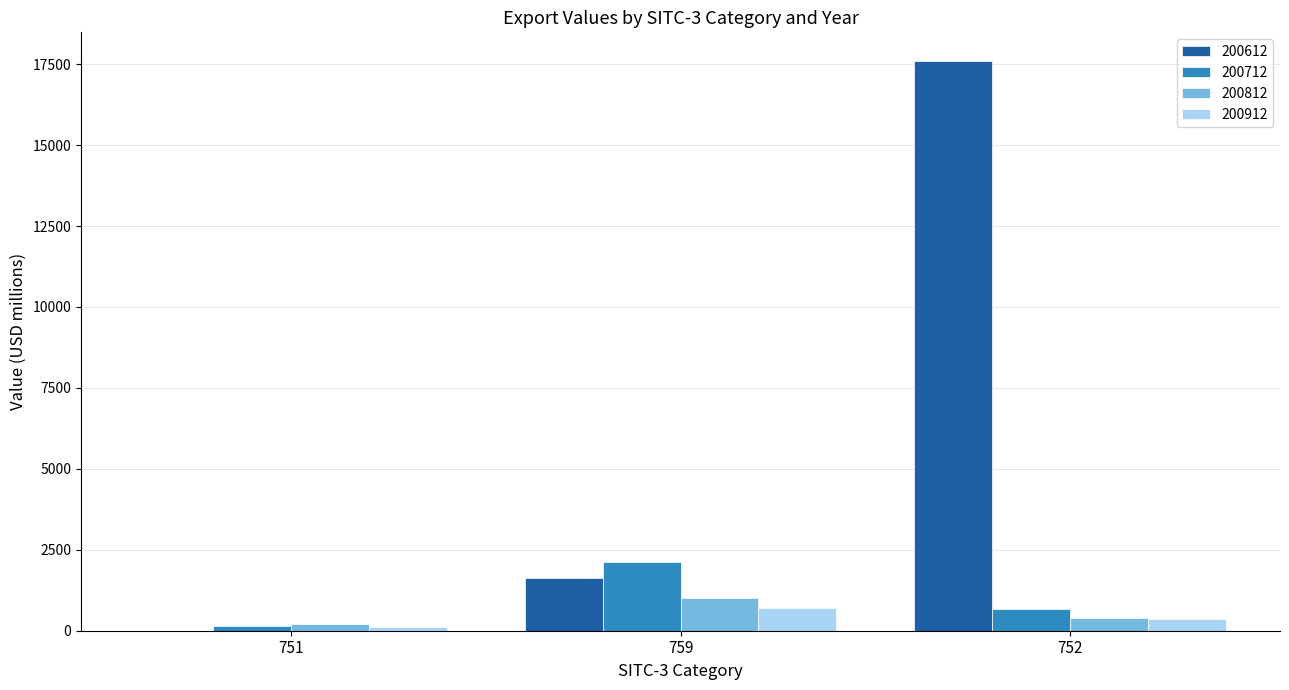

Is the value of 200912 at 751 greater than the value of 200812 at 752?

No